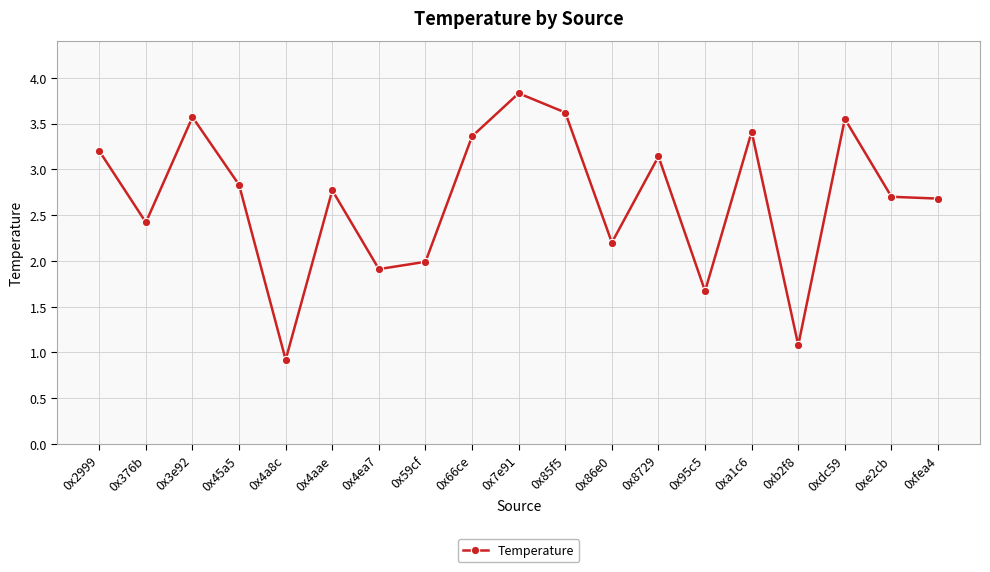

How many series are shown in this chart?

1